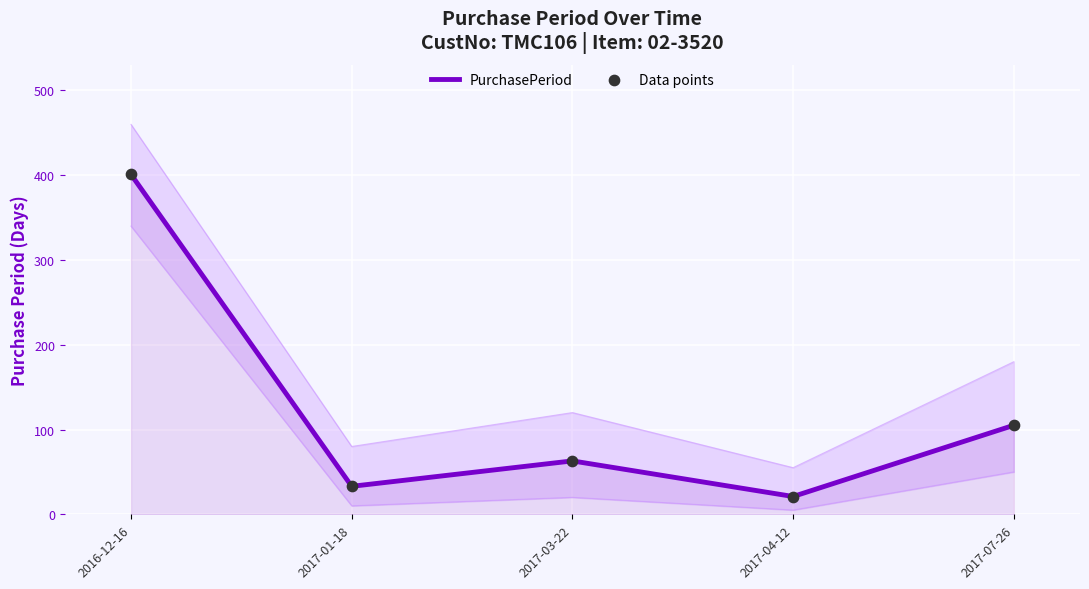

Which series has the widest spread of Y values?

PurchasePeriod